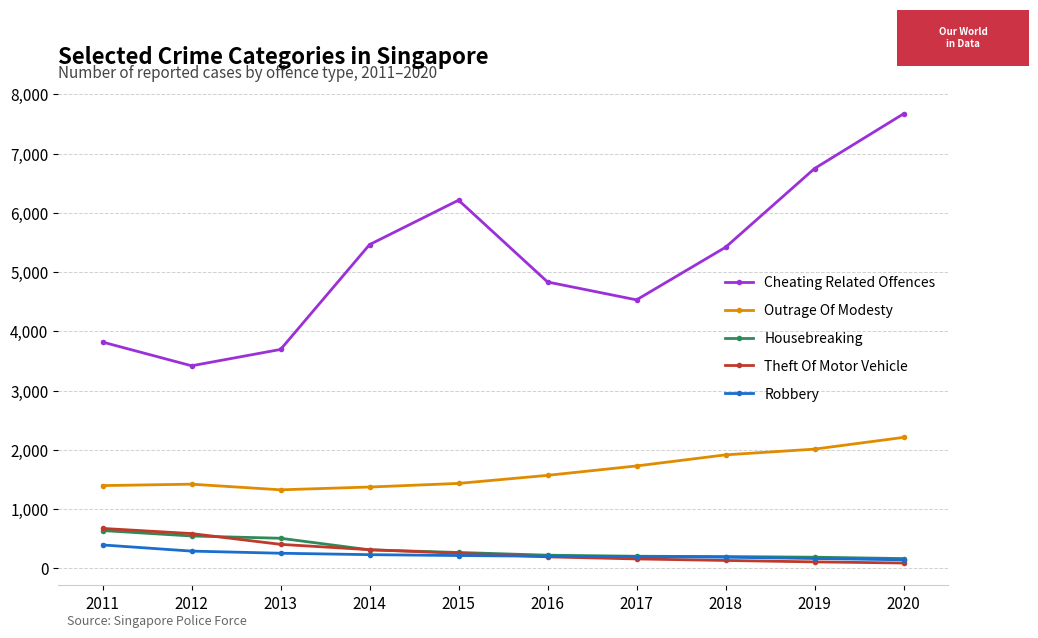

What is the difference between the maximum and minimum values in the Cheating Related Offences series?

4254